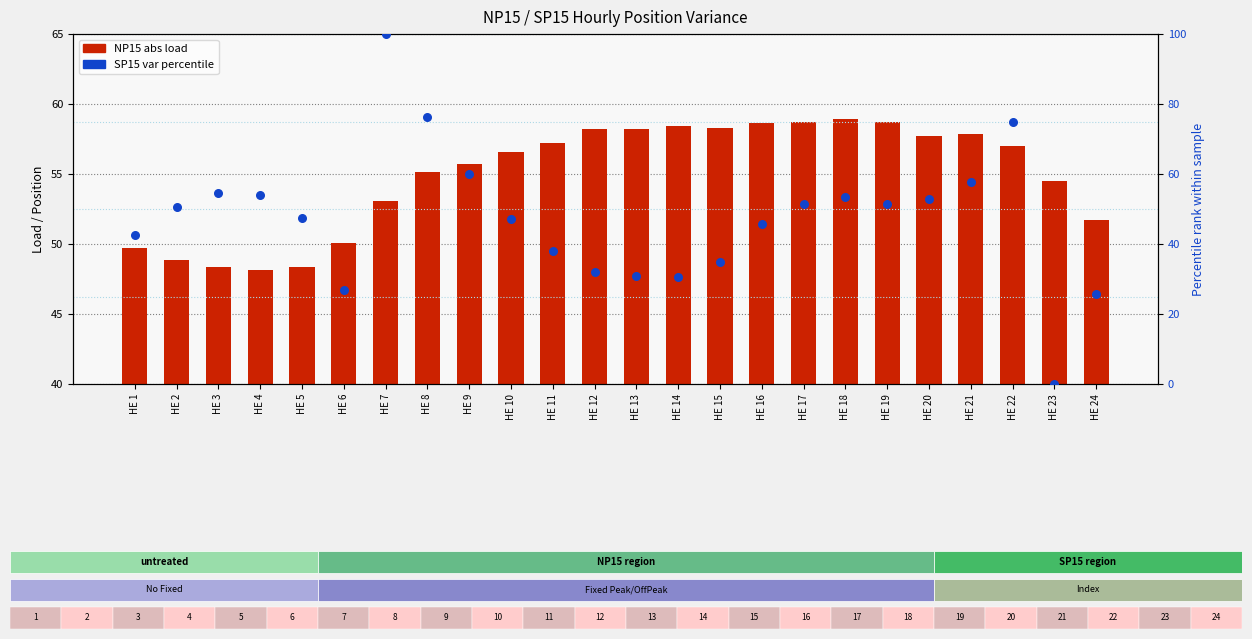

Which series has the widest spread of Y values?

SP15 var (percentile)